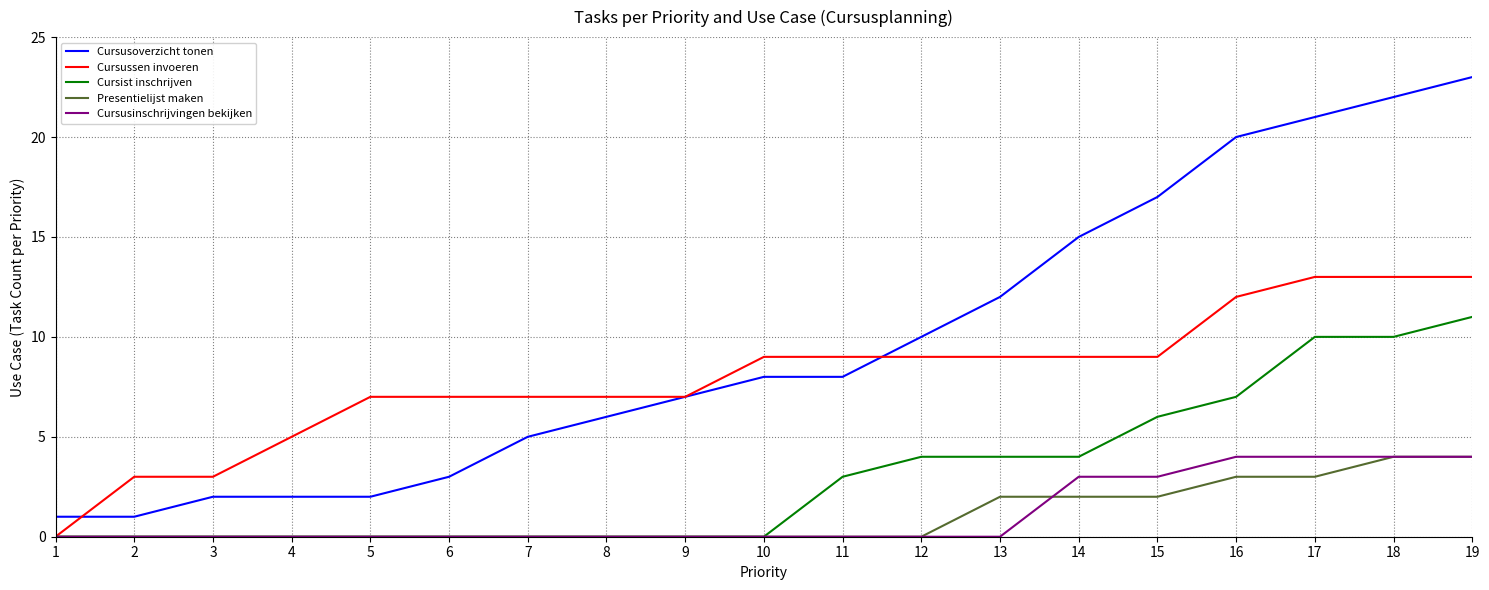

What is the maximum value for Presentielijst maken?

4